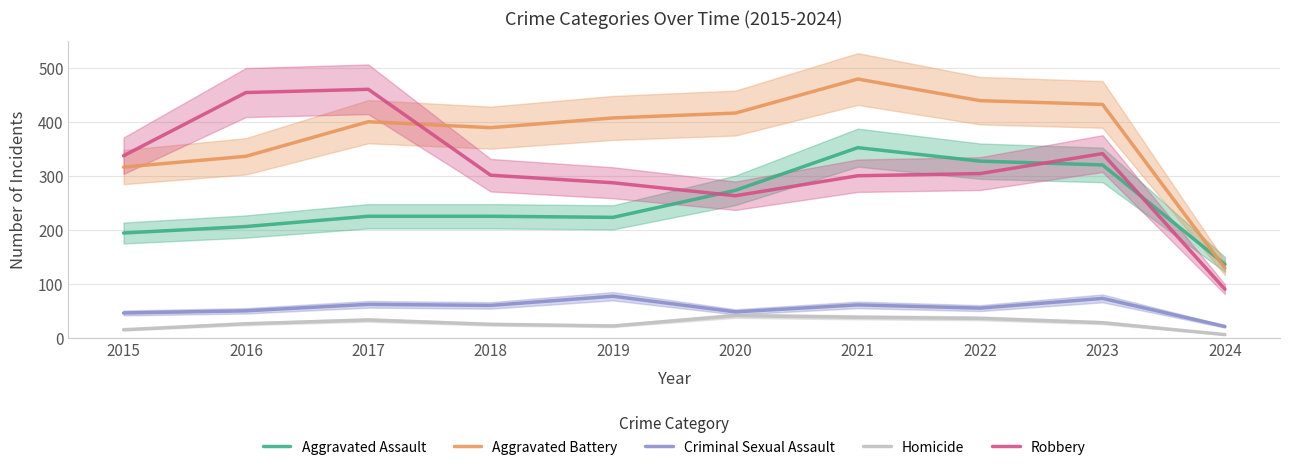

Where does the Aggravated Assault series first go above 225?

2020